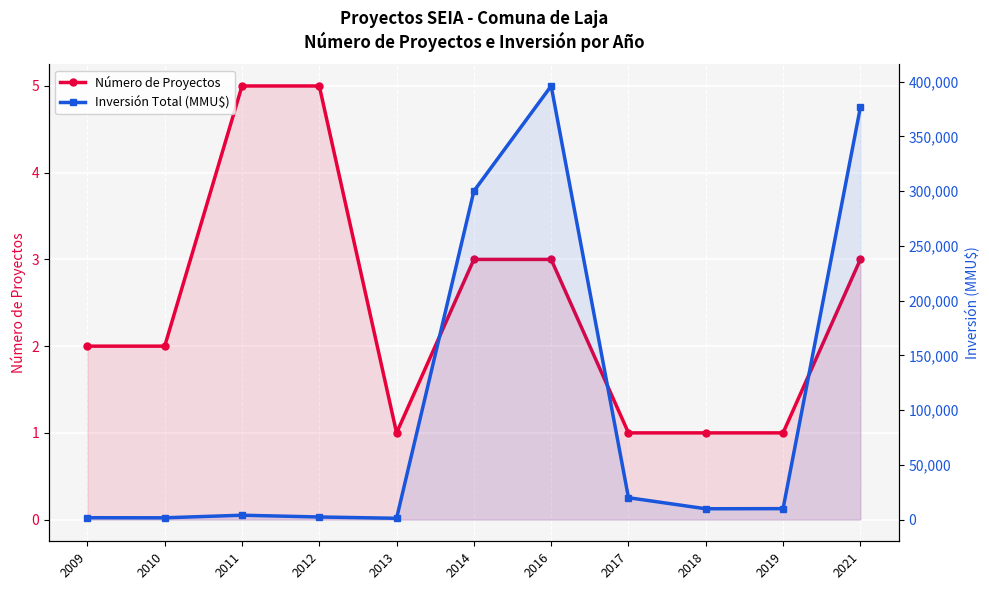

What is the difference between the highest and lowest values at 2012?

2395